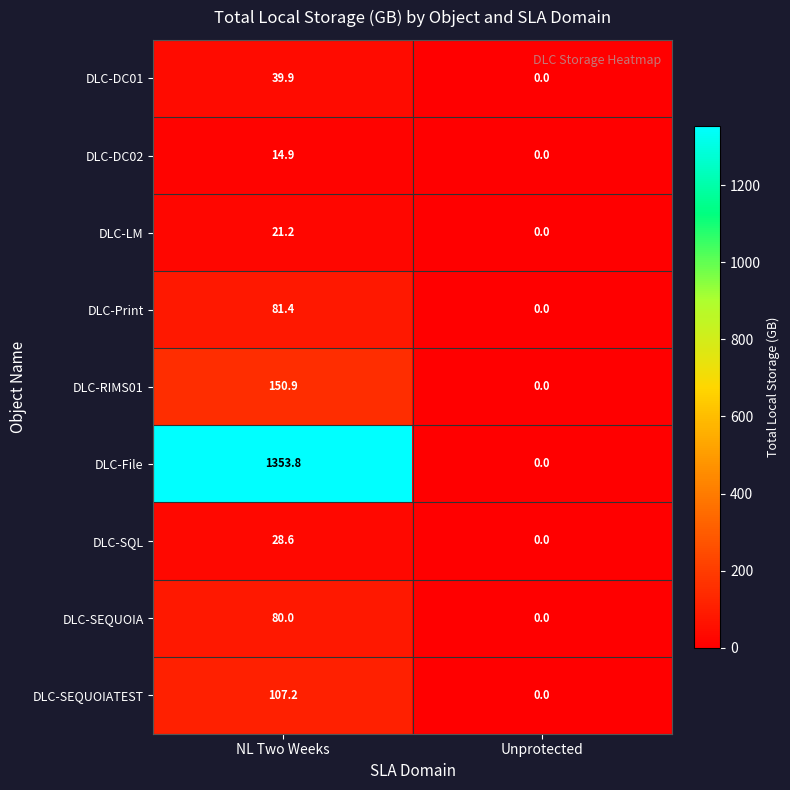

At which category is the sum across all series the highest?

NL Two Weeks